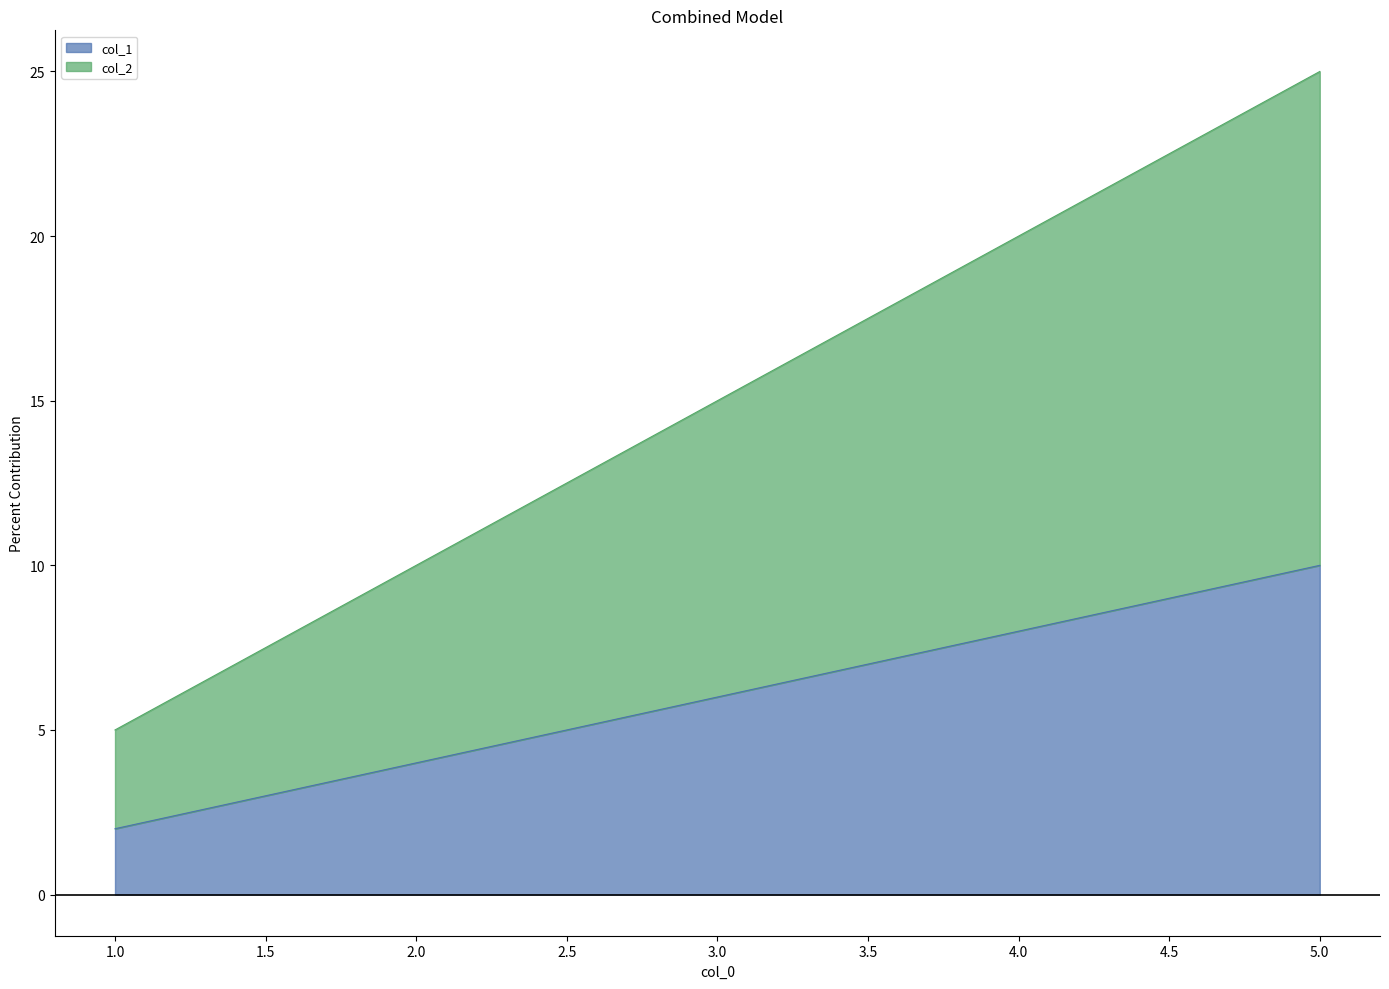

What are all the series names shown in the legend?

col_1, col_2